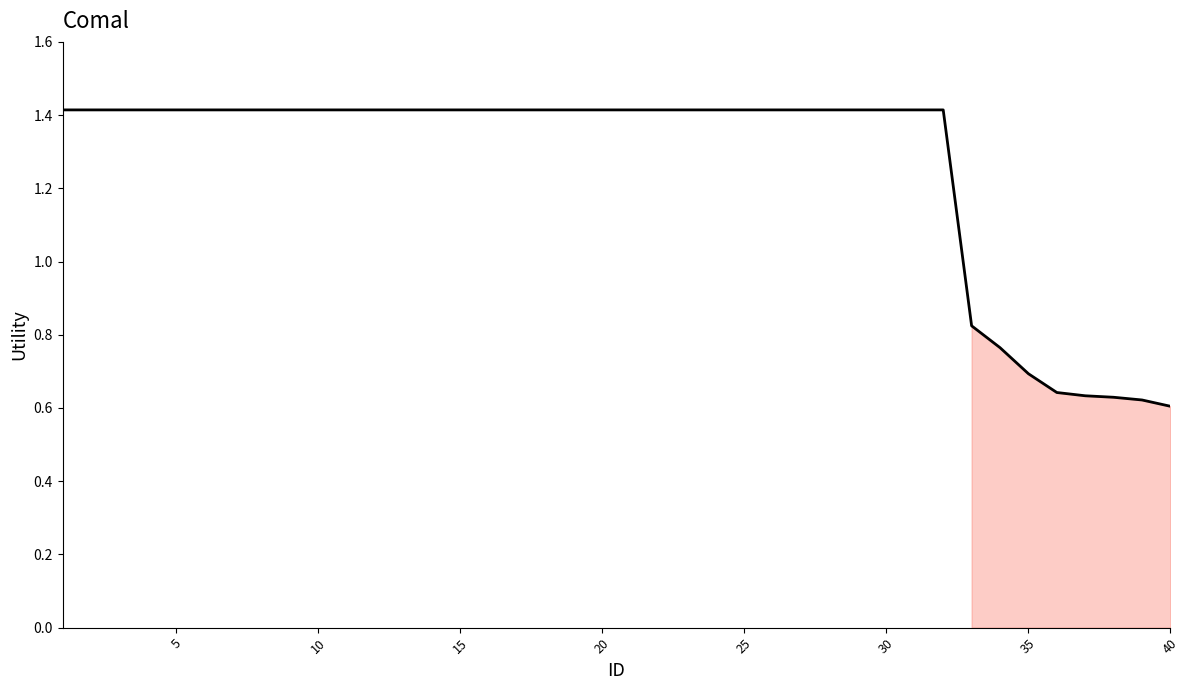

What is the maximum value shown in the chart?

1.4